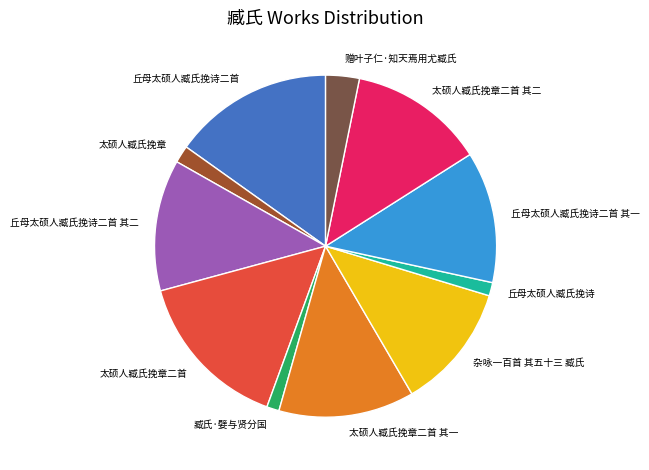

Is it true that 杂咏一百首 其五十三 臧氏 is 12% of the pie?

True